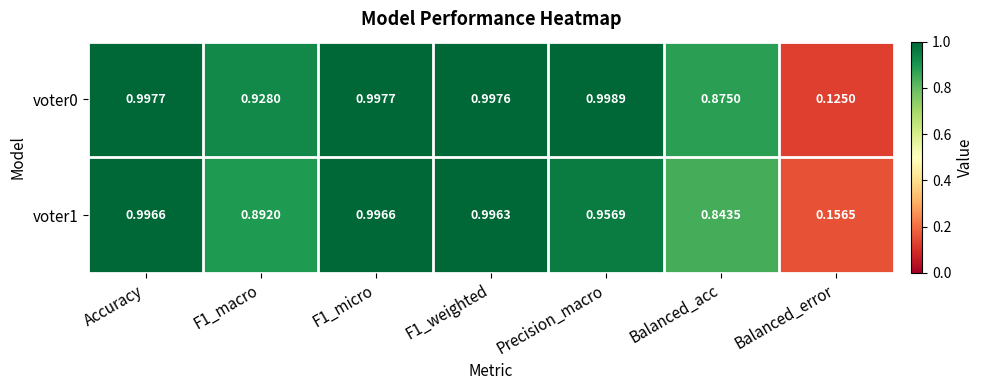

At which label is voter1 closest to 0?

Balanced_error